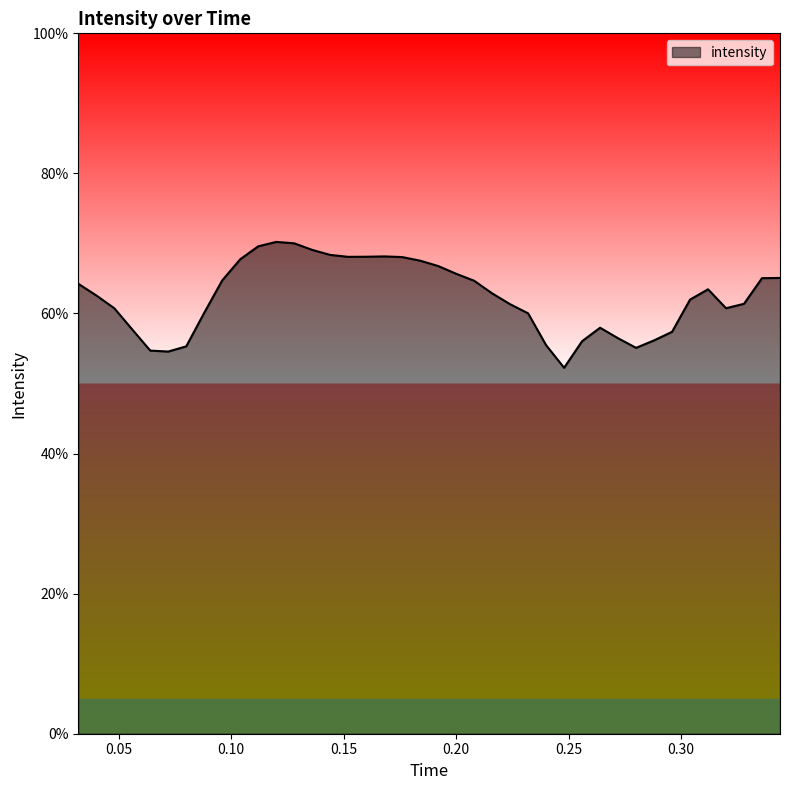

How many lines are shown in the chart?

1